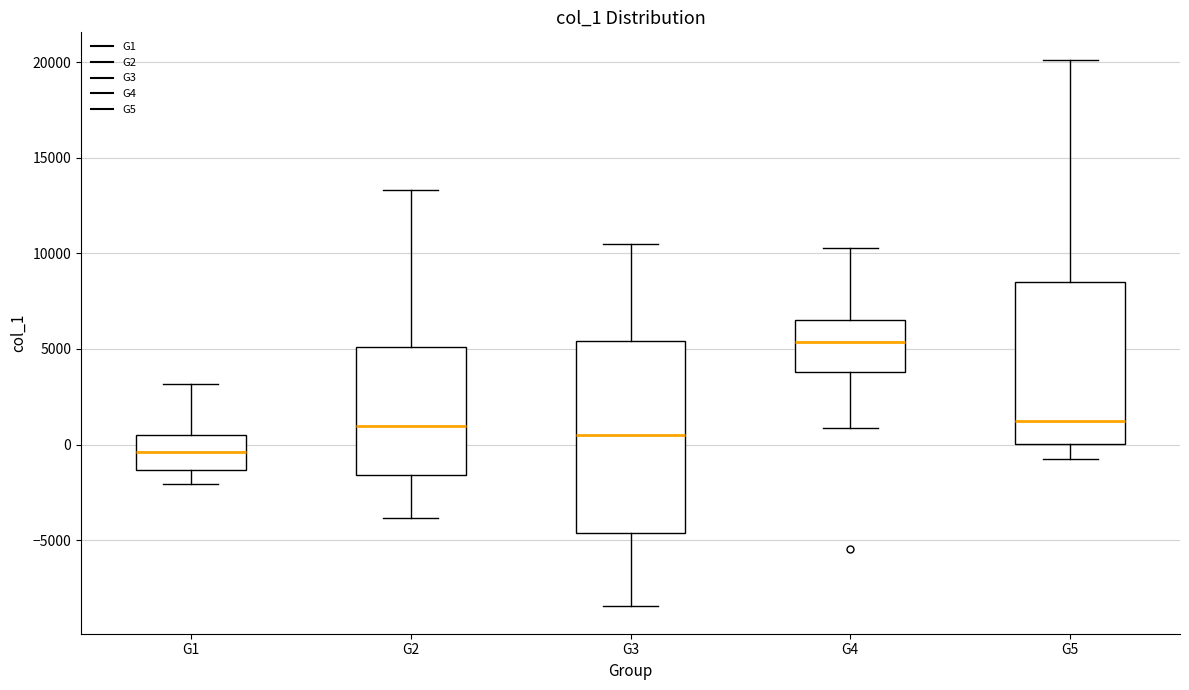

Reading left to right, read every box against the y-axis: the position of its median line, the range the box covers, and the ends of its whiskers. The values are not printed on the chart, so give them approximately, as read against the axis.

G1: median -500, box -1500 to 500, whiskers -2000 to 3000
G2: median 1000, box -1500 to 5000, whiskers -4000 to 13500
G3: median 500, box -4500 to 5500, whiskers -8500 to 10500
G4: median 5500, box 4000 to 6500, whiskers 1000 to 10500
G5: median 1000, box 0 to 8500, whiskers -1000 to 20000